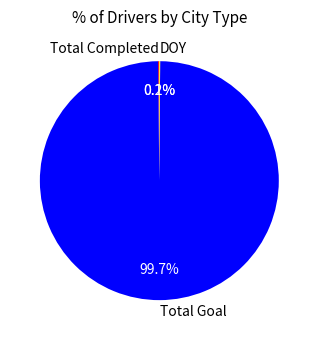

What portion of the pie excludes Total Goal?

0.3%